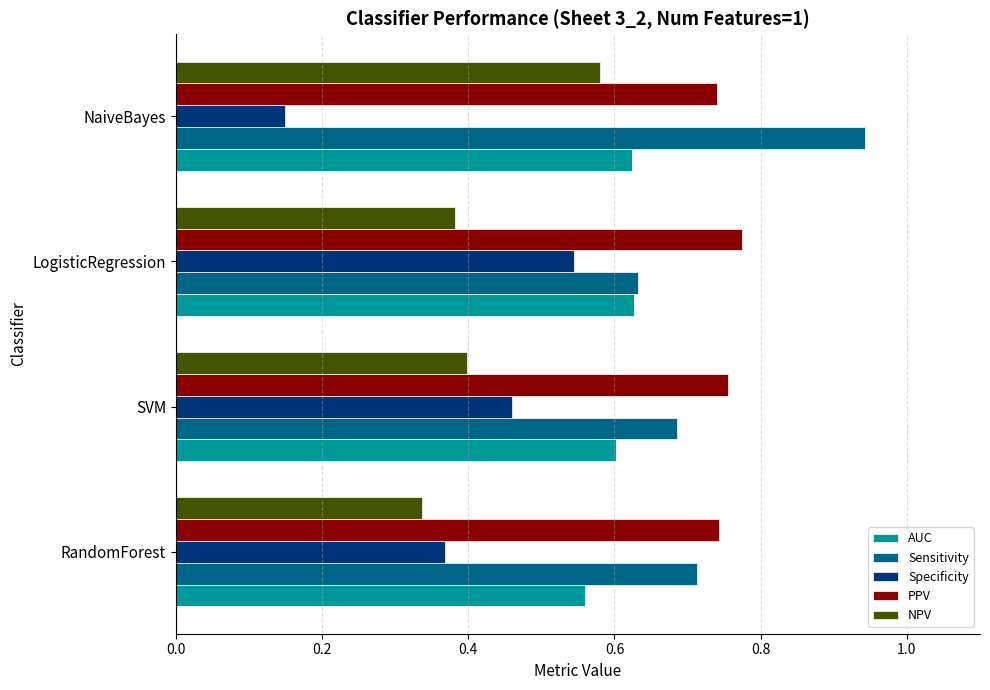

How many Specificity values are between 0 and 1?

4